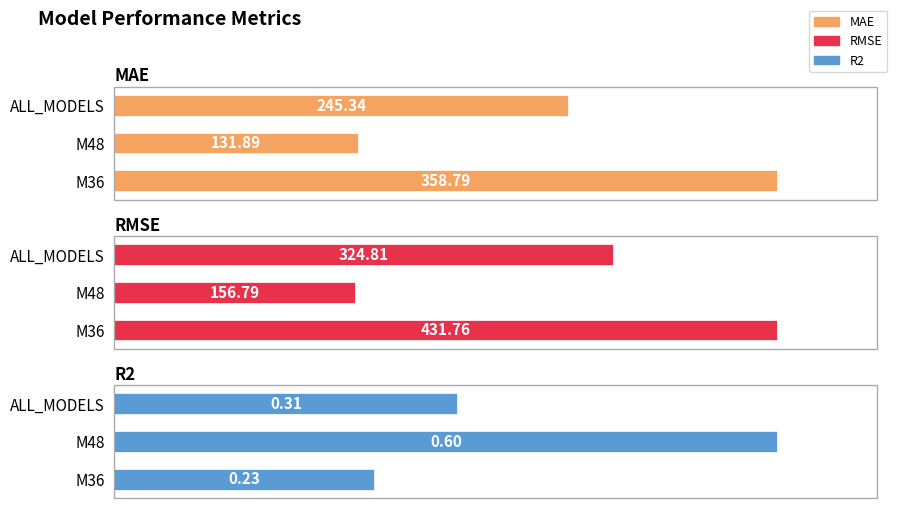

Count the R2 values in the range 0 to 1.

3